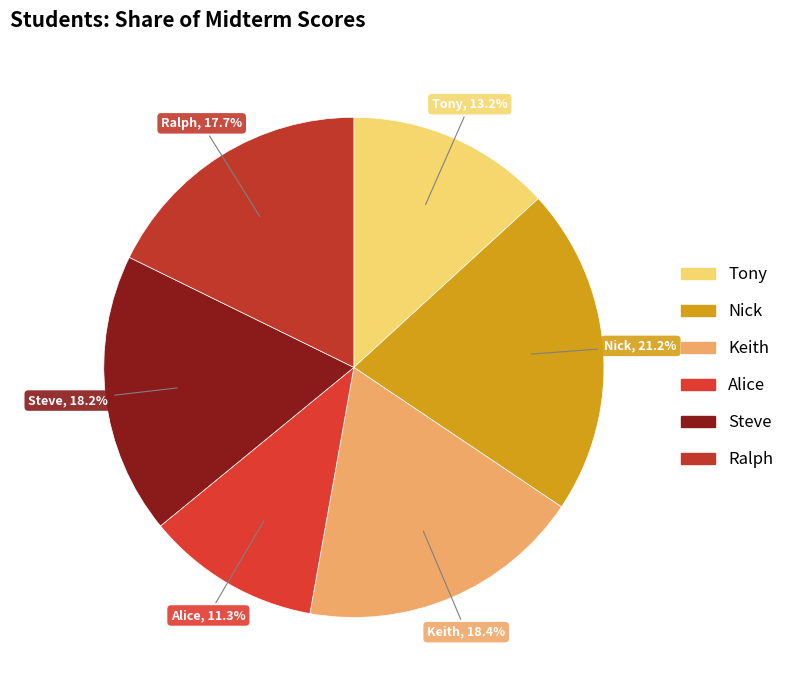

Do Keith and Ralph together represent more than half of the pie?

No